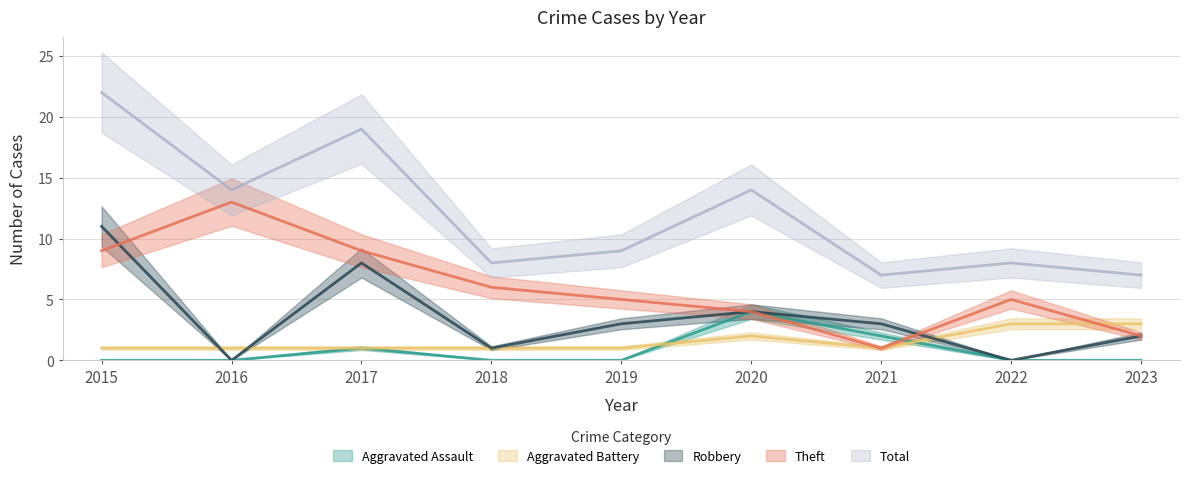

Where is the first local maximum for Robbery?

2017